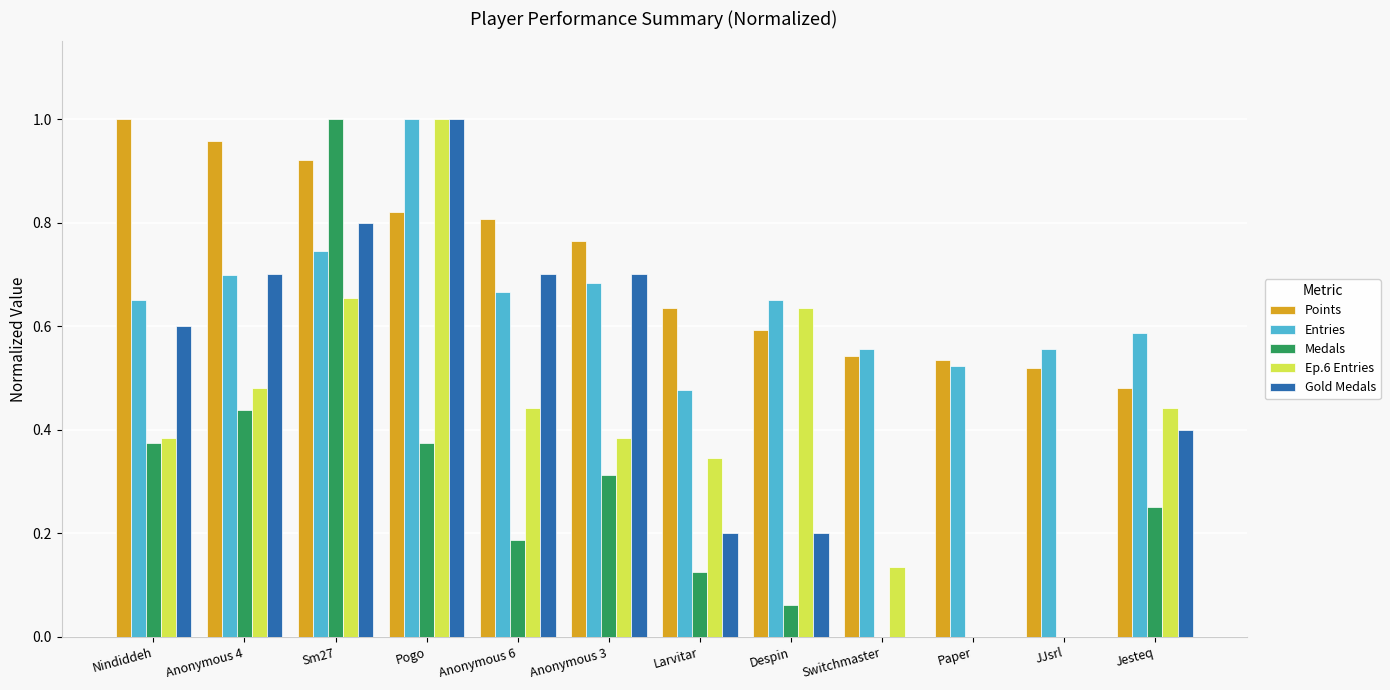

Is the value of Entries at Paper greater than the value of Gold Medals at Paper?

Yes